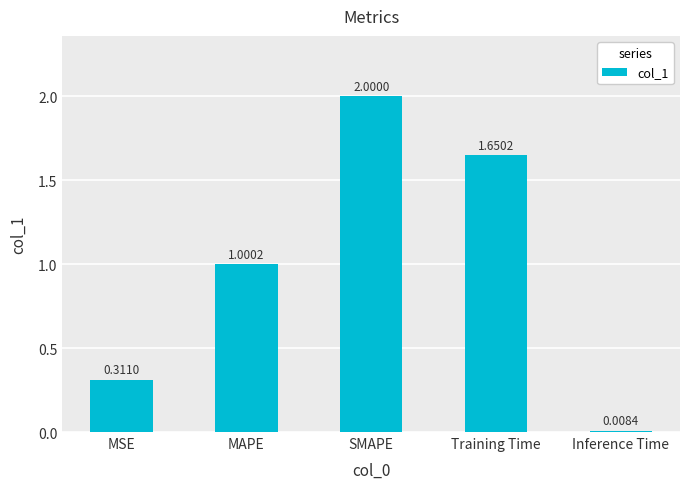

What is the label of the 4th bar from the right?

MAPE